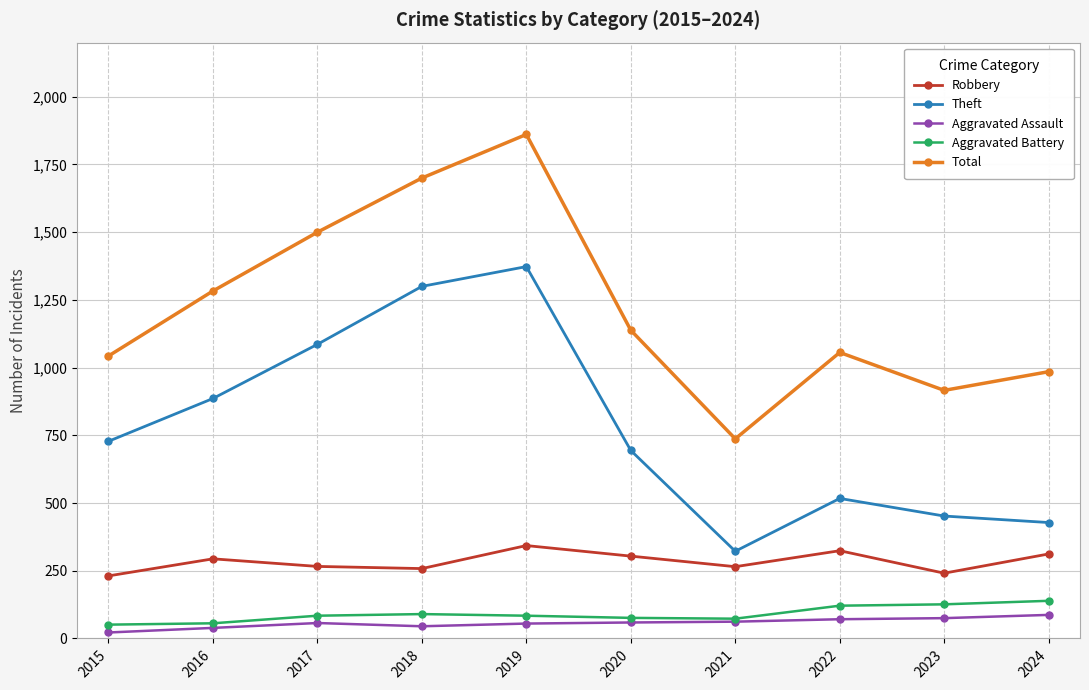

True or false: Total and Aggravated Assault cross at least once.

False